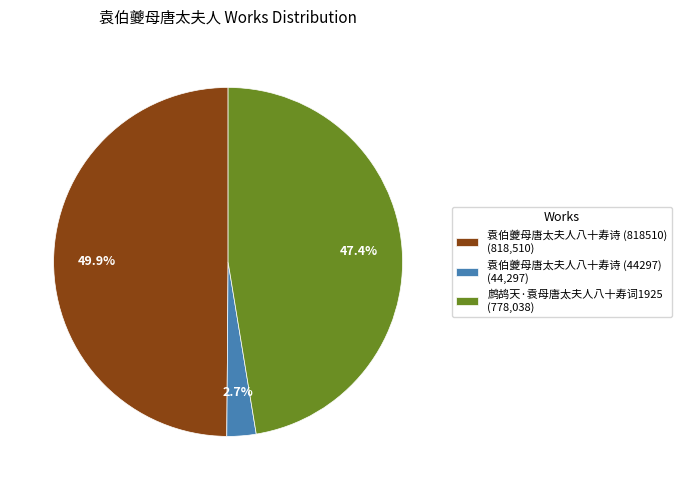

Count the number of slices in the pie.

3